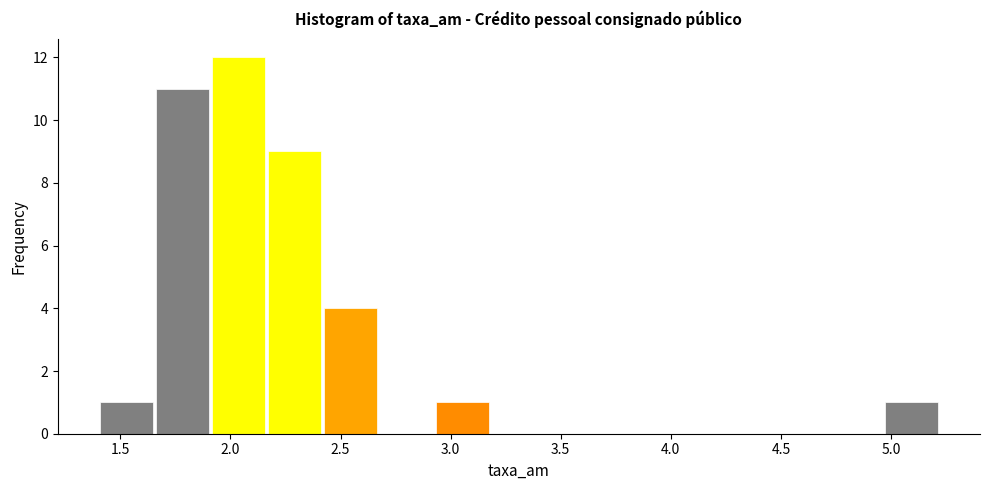

Reading left to right, transcribe this chart: for each bar, give the range it covers on the x-axis and its height. Neither the bar edges nor the heights are printed on the chart, so give them approximately, as read against the axes.

1.40 to 1.65: 1
1.65 to 1.90: 11
1.90 to 2.15: 12
2.15 to 2.40: 9
2.40 to 2.65: 4
2.65 to 2.95: 0
2.95 to 3.20: 1
3.20 to 3.45: 0
3.45 to 3.70: 0
3.70 to 3.95: 0
3.95 to 4.20: 0
4.20 to 4.45: 0
4.45 to 4.70: 0
4.70 to 4.95: 0
4.95 to 5.20: 1